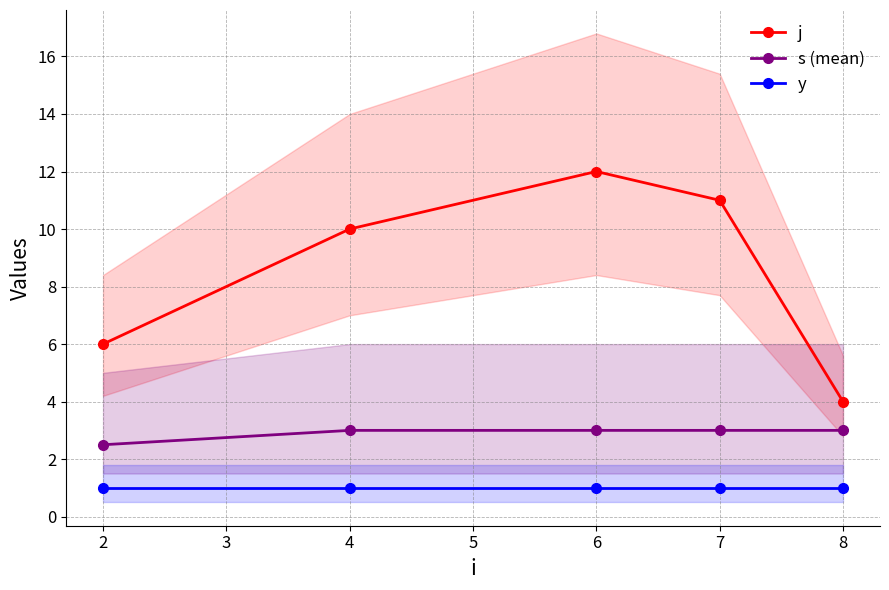

At which label is s (mean) closest to 2?

2